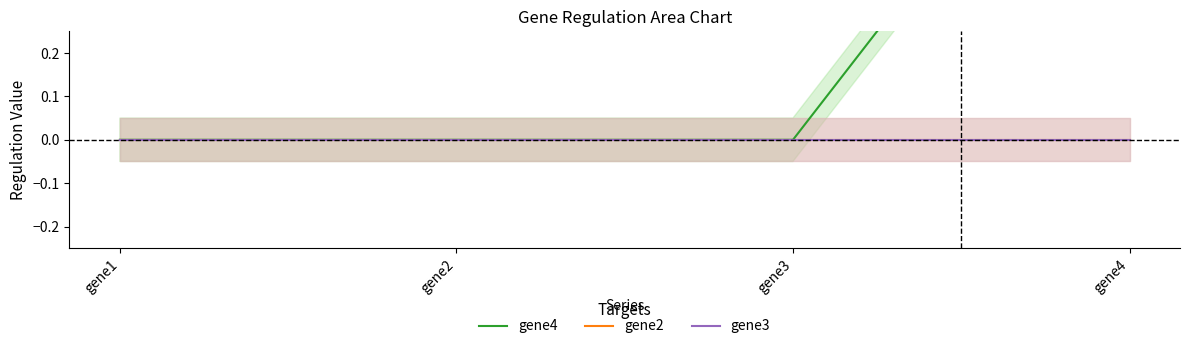

What are all the series names shown in the legend?

gene4, gene2, gene3